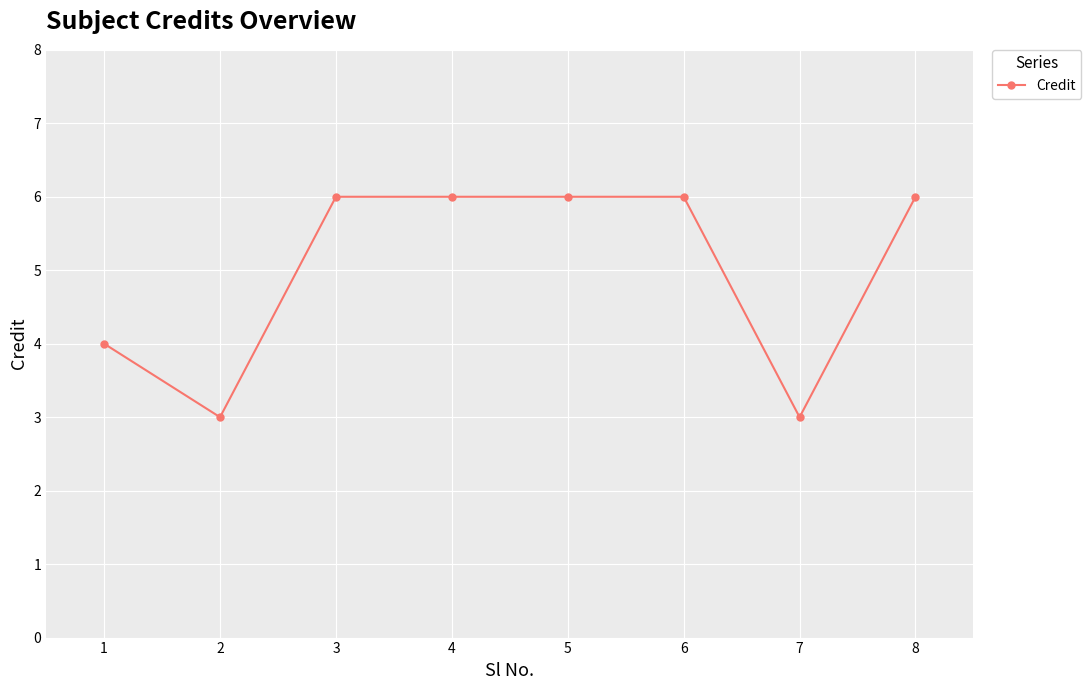

What is the difference between the second highest and second lowest values?

3